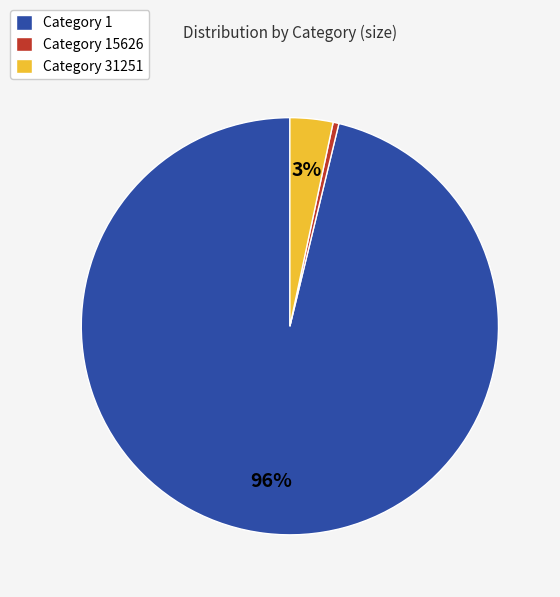

What percentage is the Category 31251 slice, to the nearest percent?

3%